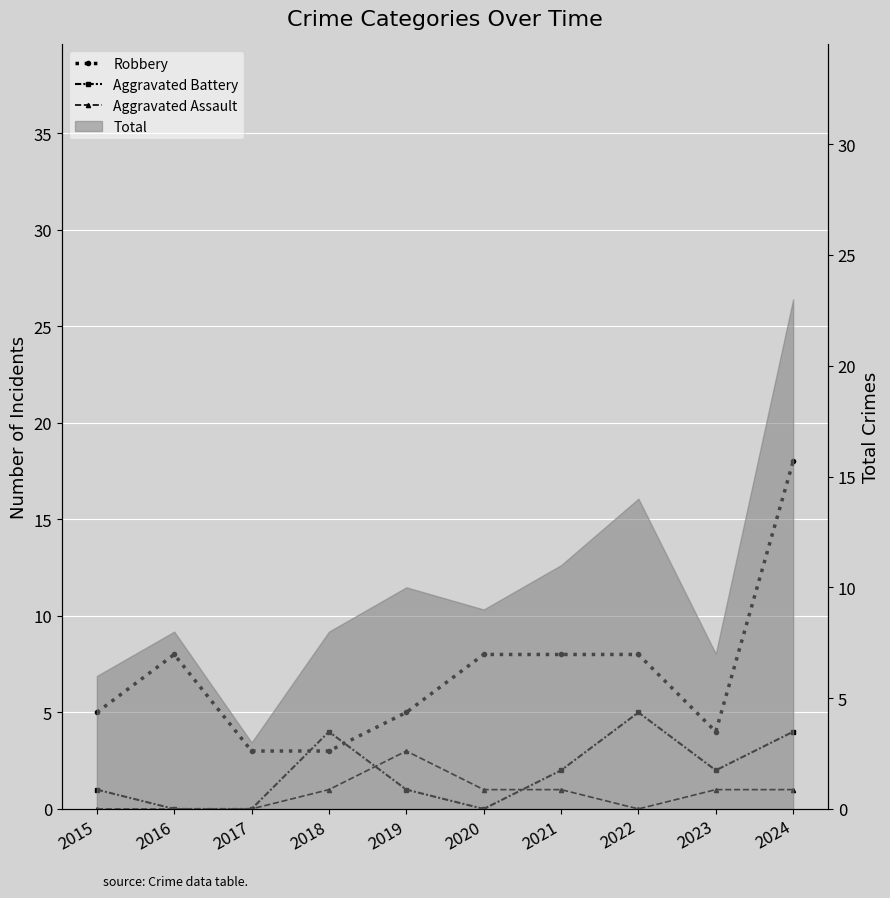

Where is Aggravated Assault nearest to the value 1?

2018